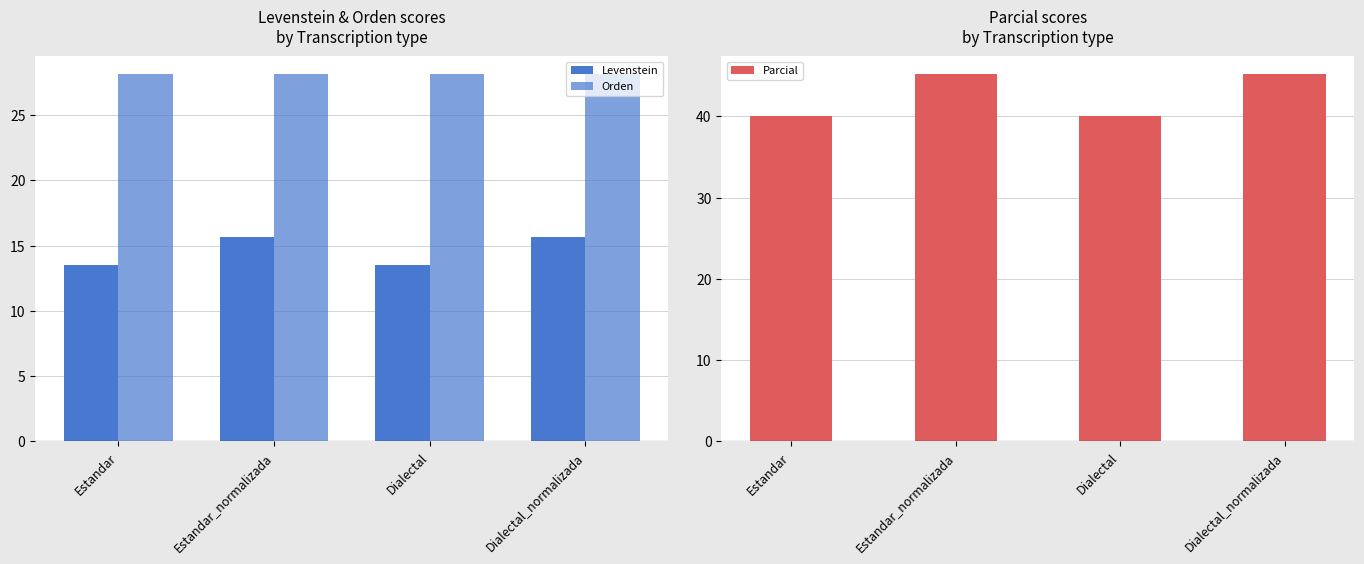

Between Dialectal and Dialectal_normalizada, which is larger?

Dialectal_normalizada